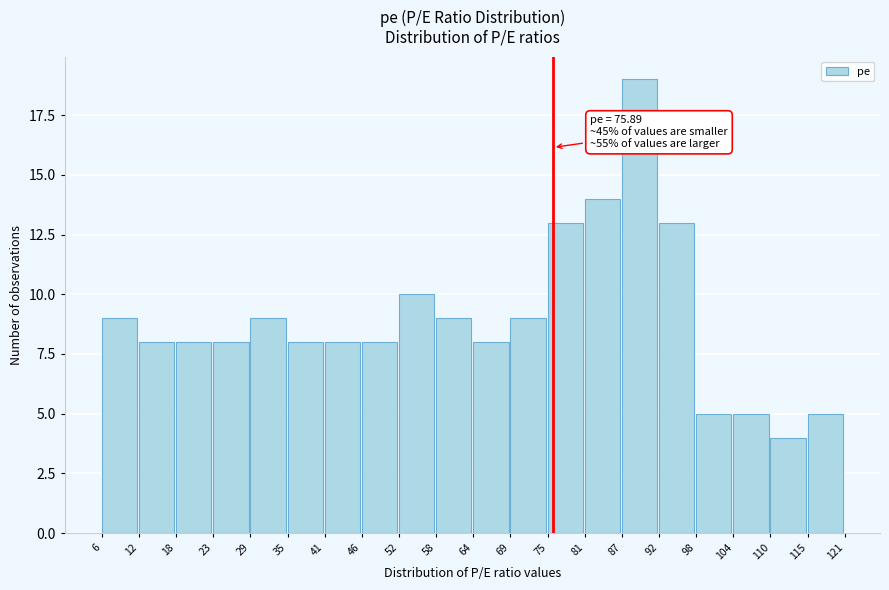

Over which range of the x-axis is the bar tallest?

87 to 92